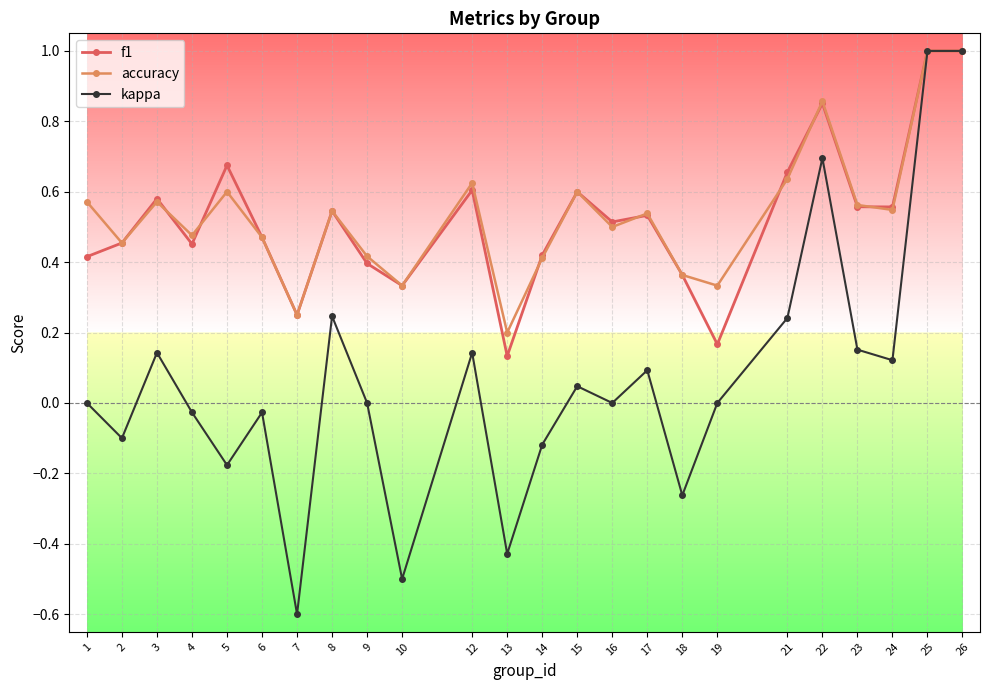

Which series has the widest spread of values?

kappa